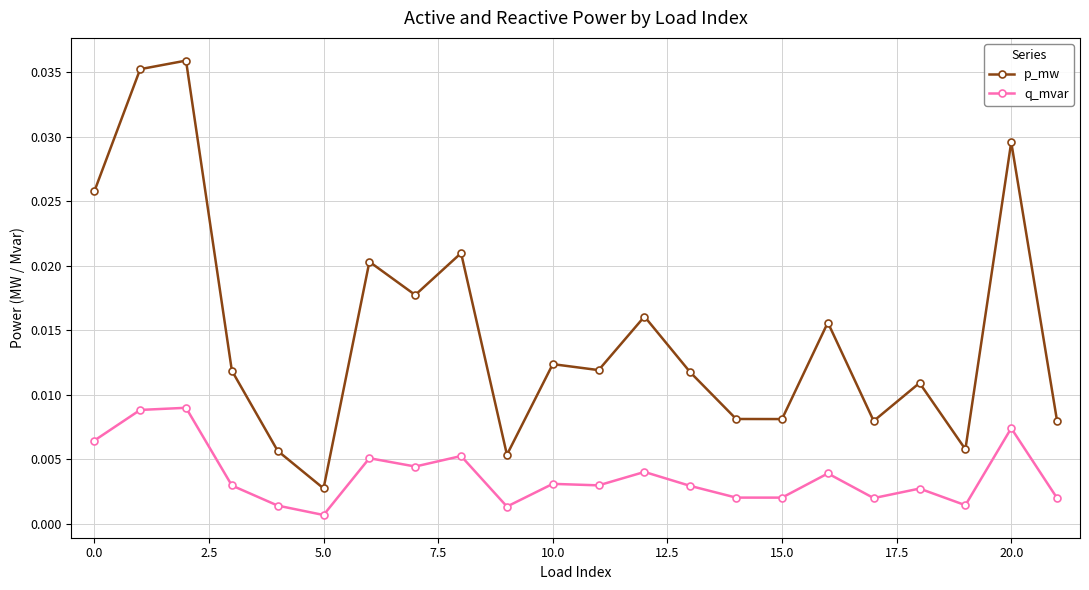

Rank the series by their average value, from lowest to highest.

q_mvar, p_mw